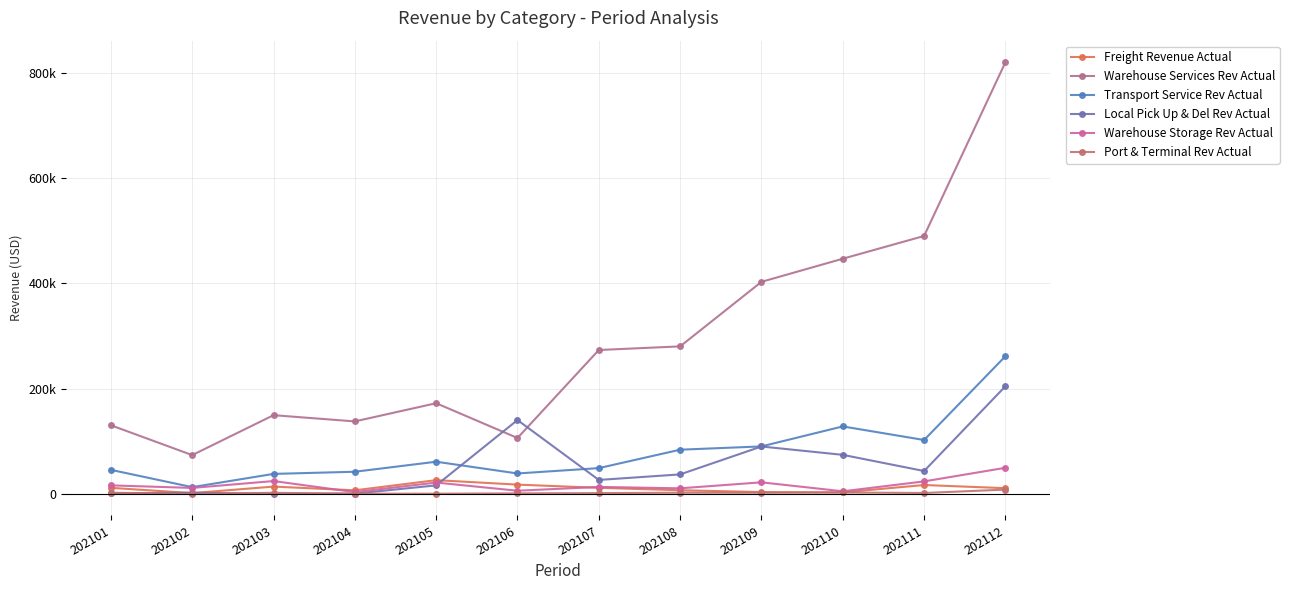

What is the approximate value of Freight Revenue Actual at 202103?

13856.8